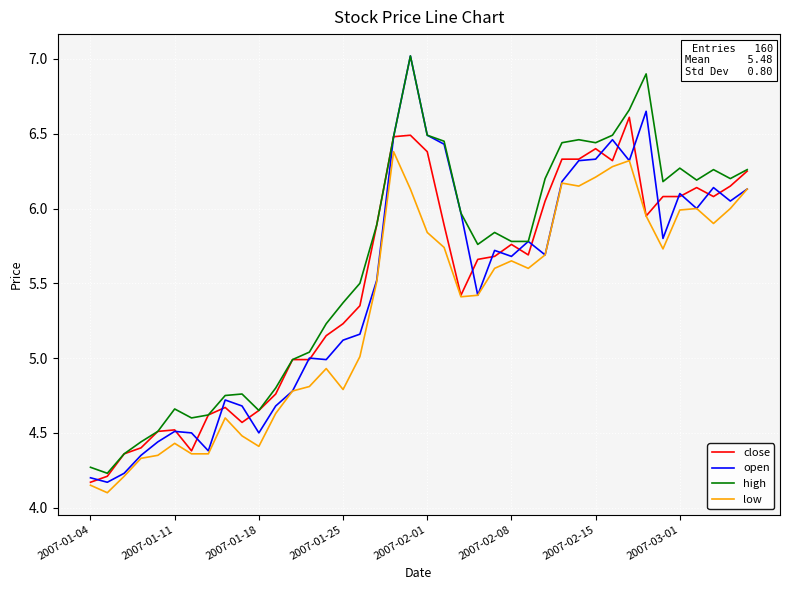

Which series has the widest spread of values?

open